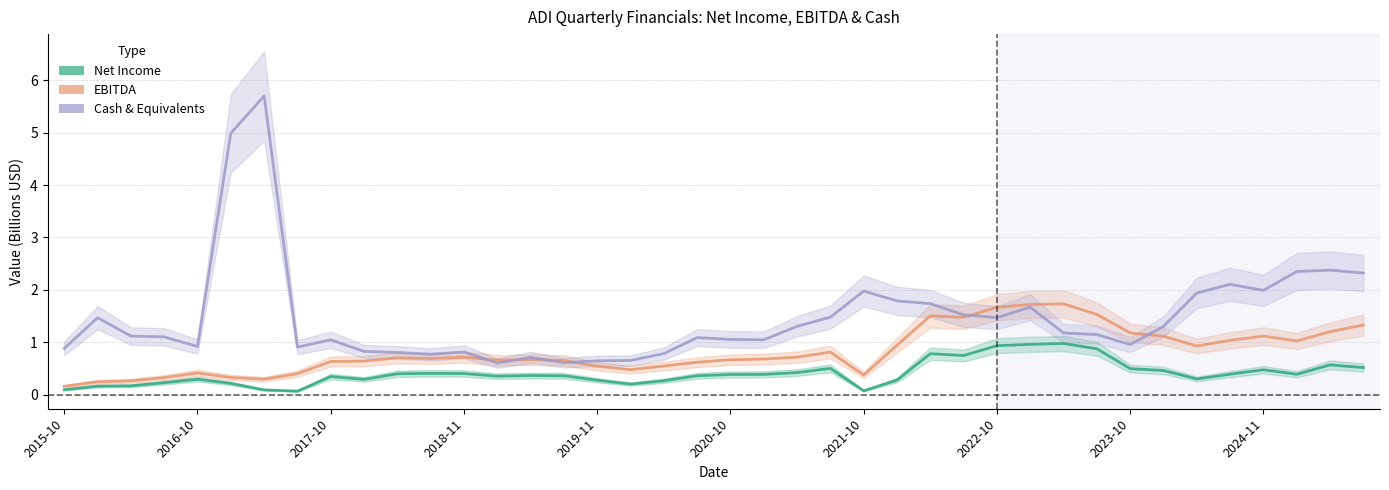

What are all the series names shown in the legend?

netIncome, ebitda, cashAndCashEquivalents